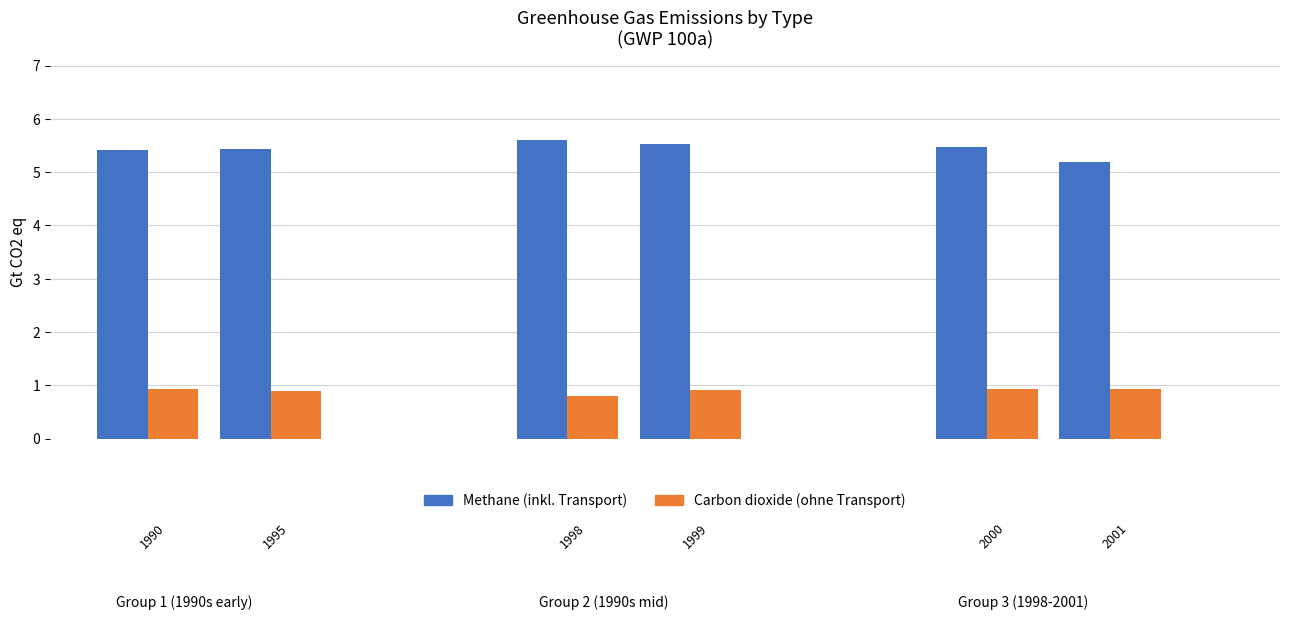

At which category is the sum across all series the highest?

1998